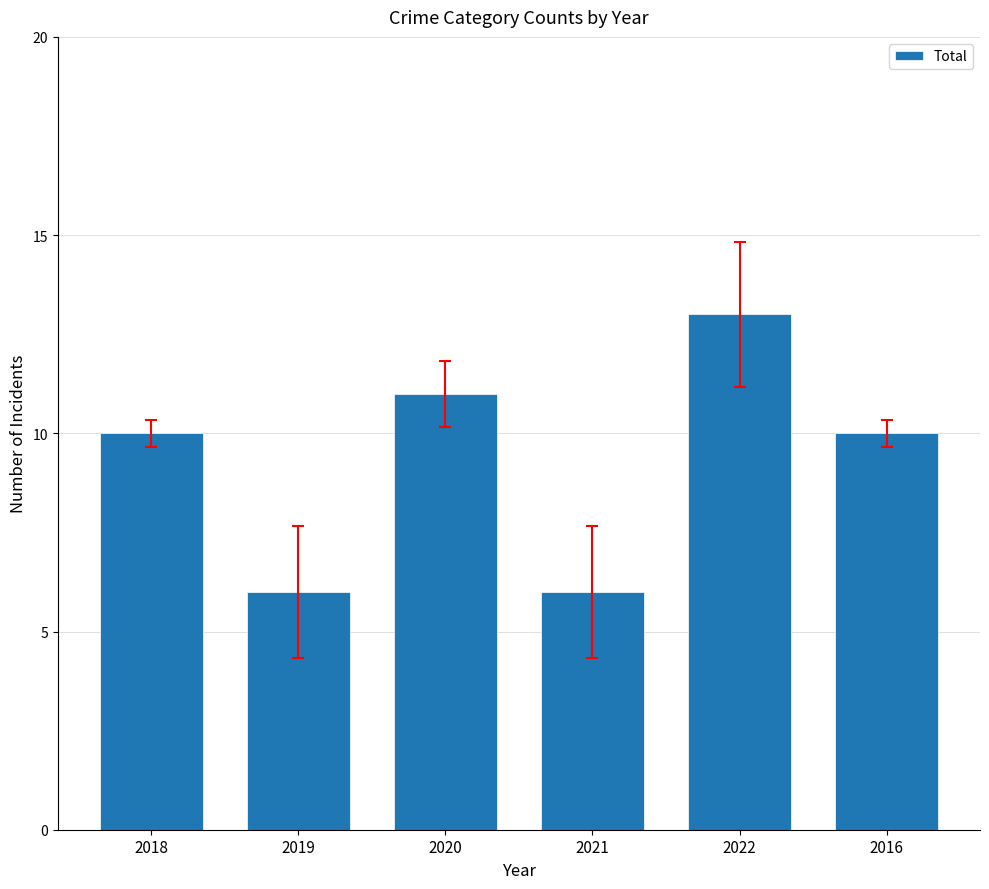

What is the difference between the maximum and second lowest values?

7